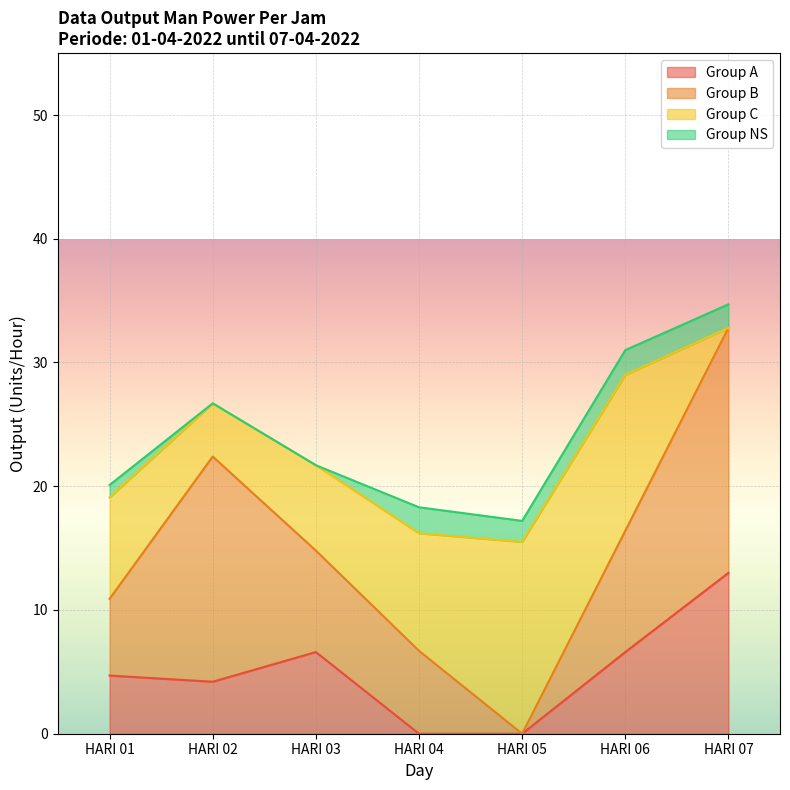

What is the total value across all series at HARI 04?

18.3